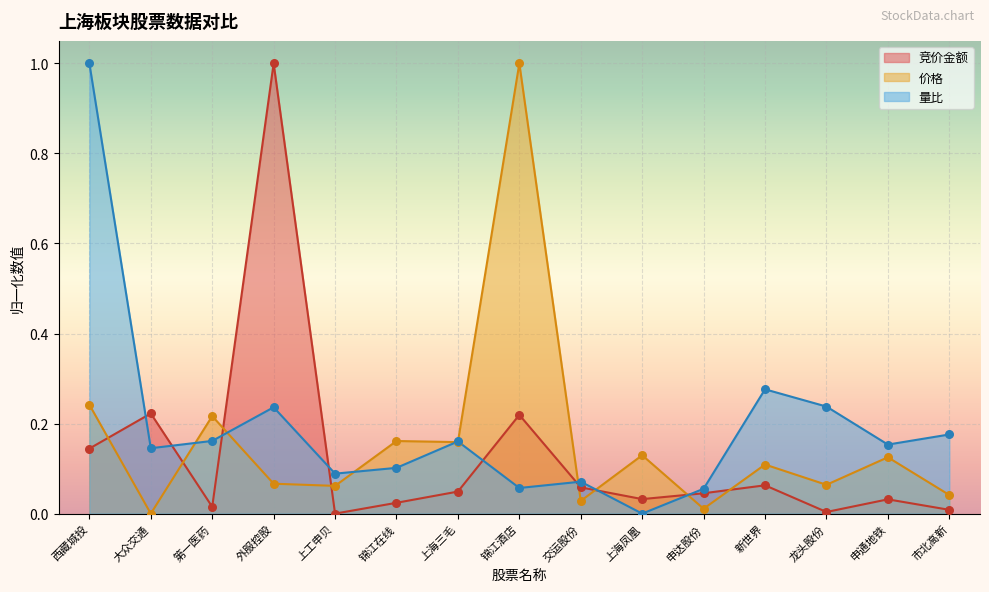

At how many categories does at least one series exceed 0?

15